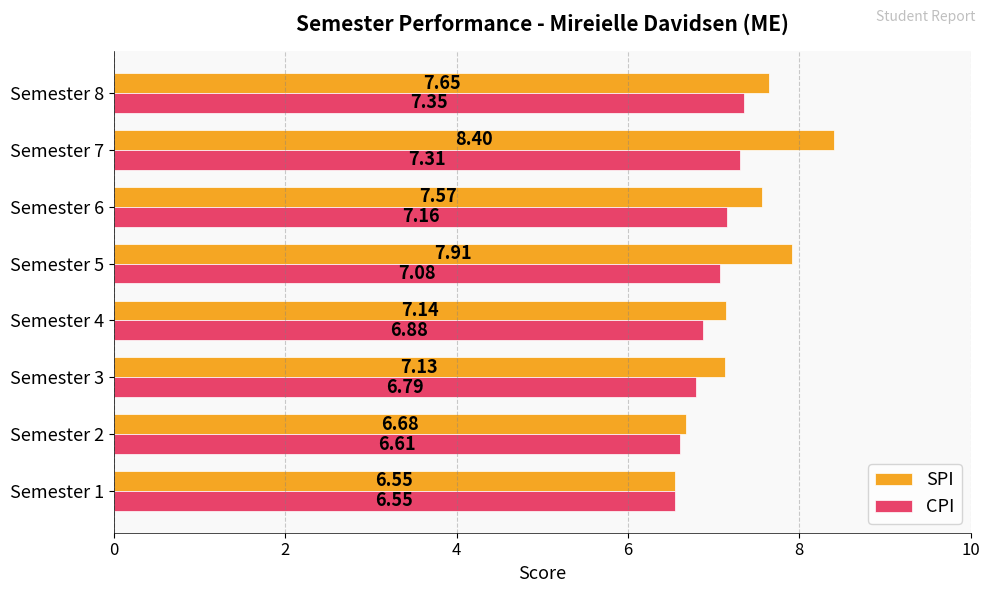

What is the average value of the CPI series?

7.0